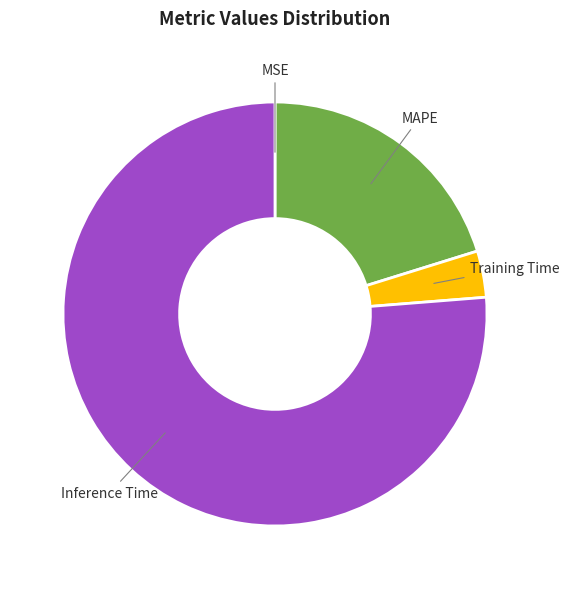

Is it true that Inference Time is 66% of the pie?

False